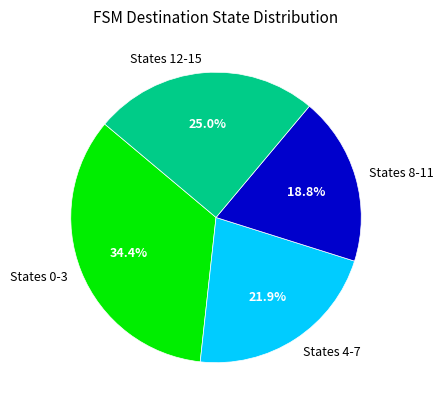

What percentage is NOT represented by States 0-3?

65.6%